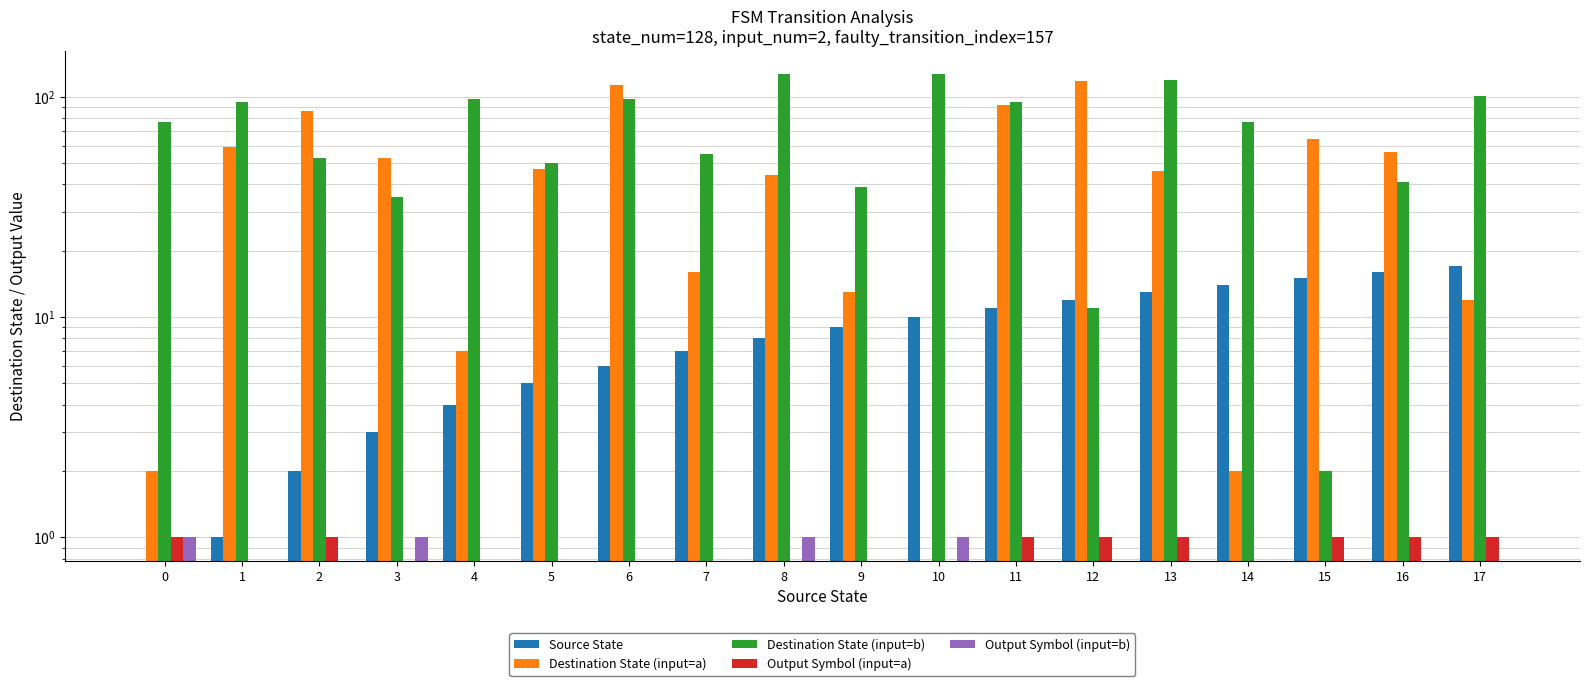

How many positive values does the Output Symbol (input=b) series have?

4